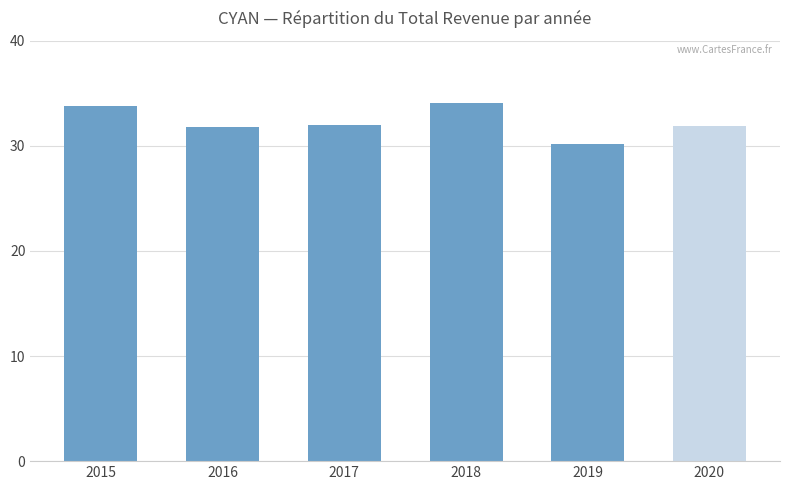

The chart shows a value of 51534 at 2015. True or false?

False